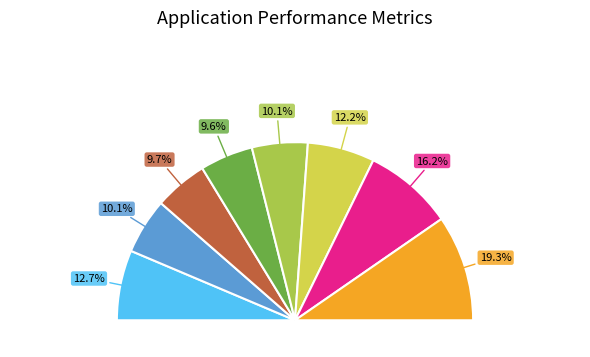

Between Row 7 and Row 5, which is larger?

Row 7